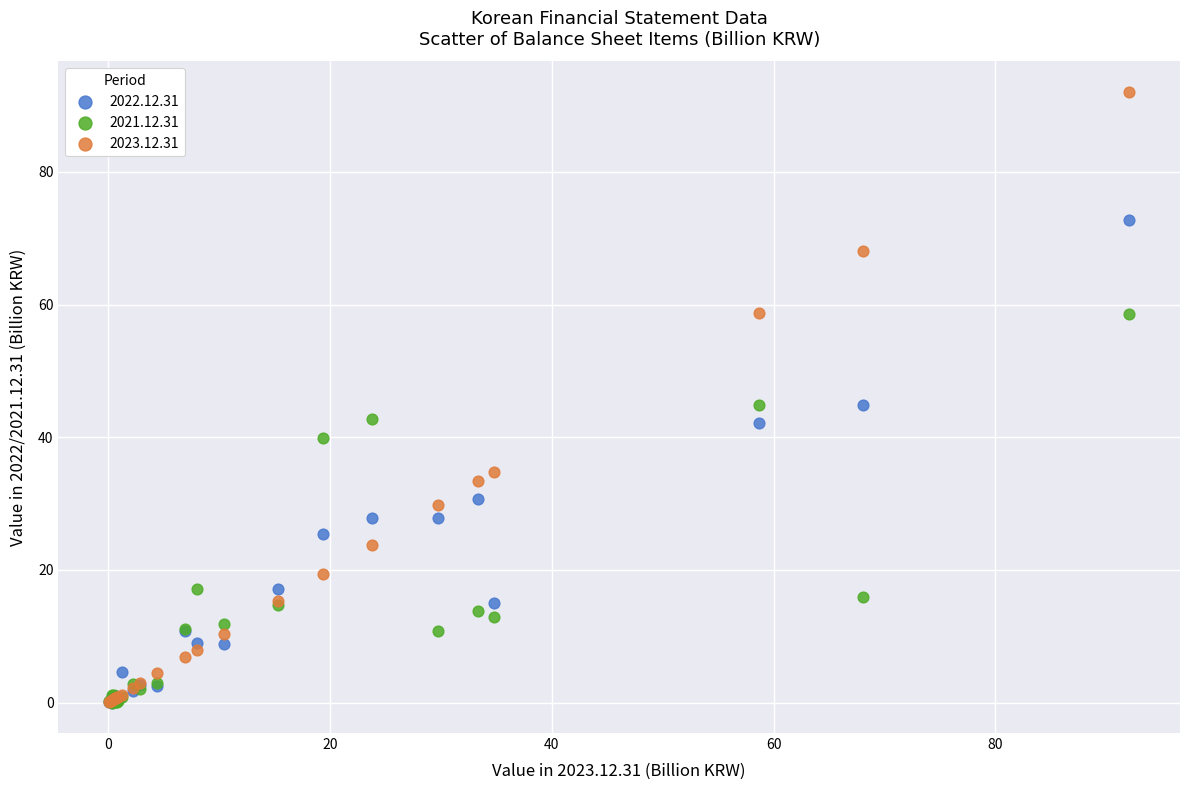

Which series contains the highest Y value?

2023.12.31